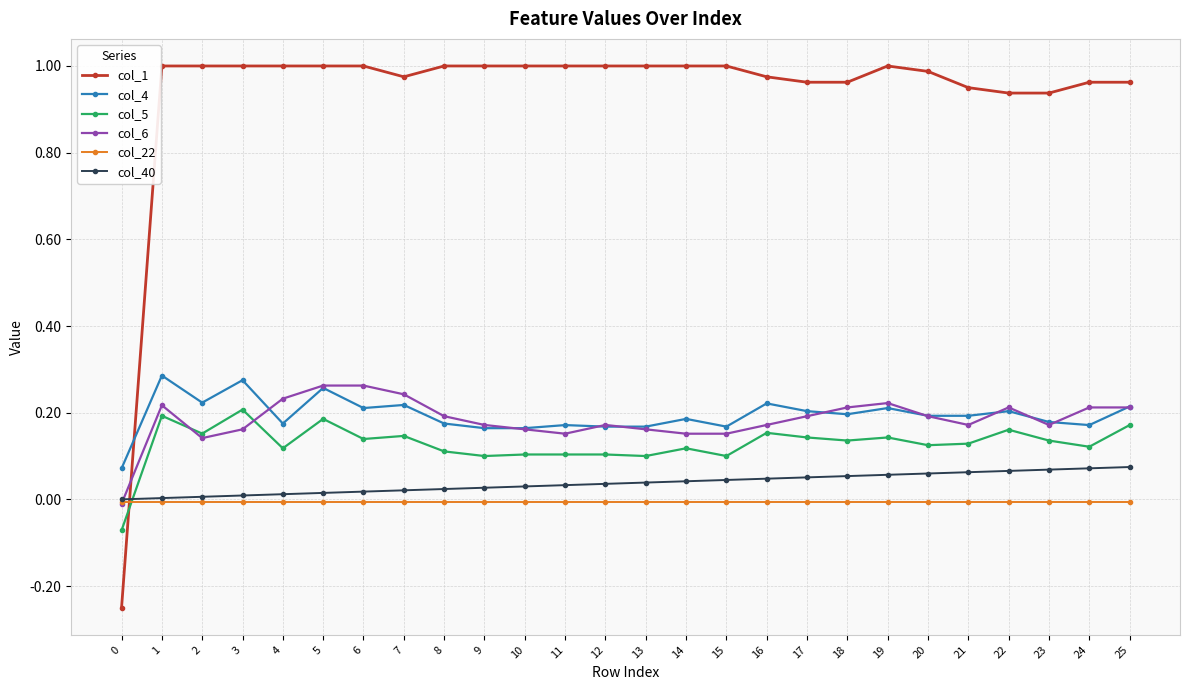

Is the value of col_6 at 24 greater than the value of col_5 at 12?

Yes